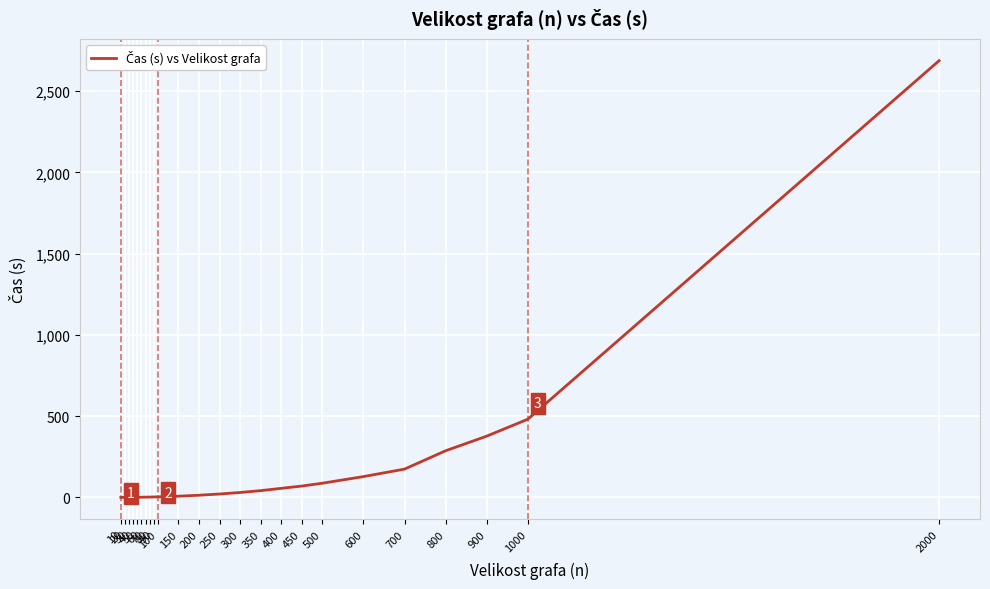

Approximately how many times larger is the value at 90 compared to 400?

0.1